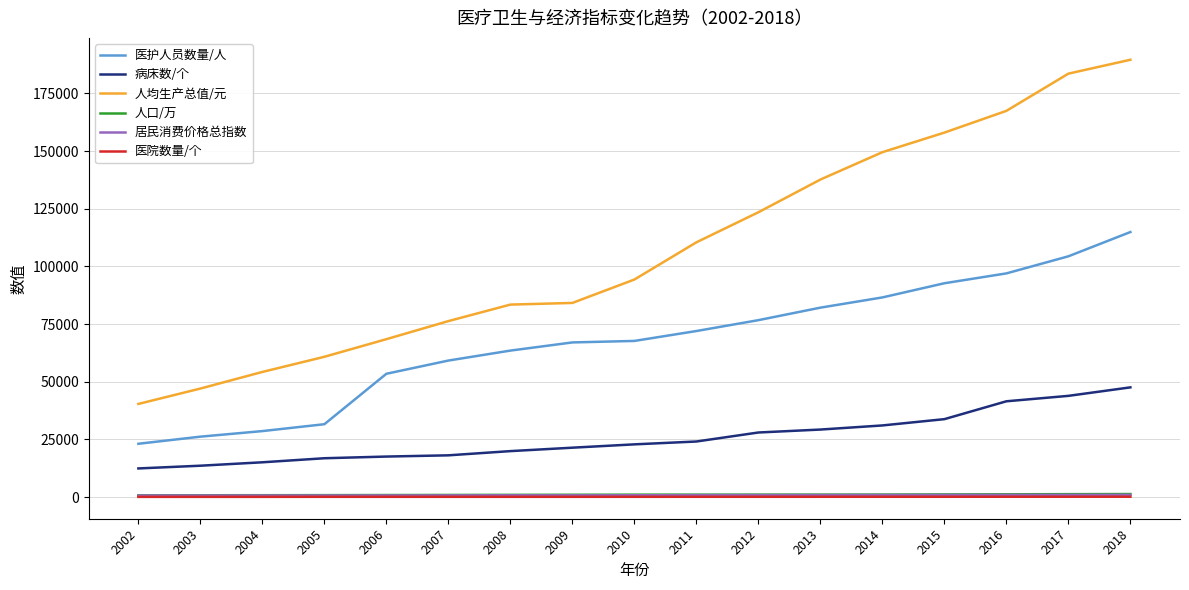

At which label does 居民消费价格总指数 first exceed 777?

2010